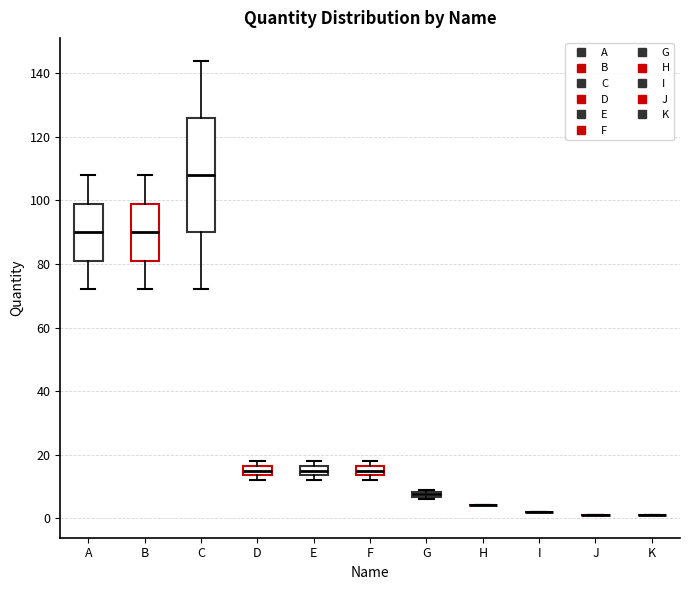

Where is the upper edge of the box for F on the y-axis? The values are not printed on the chart, so give them approximately, as read against the axis.

16